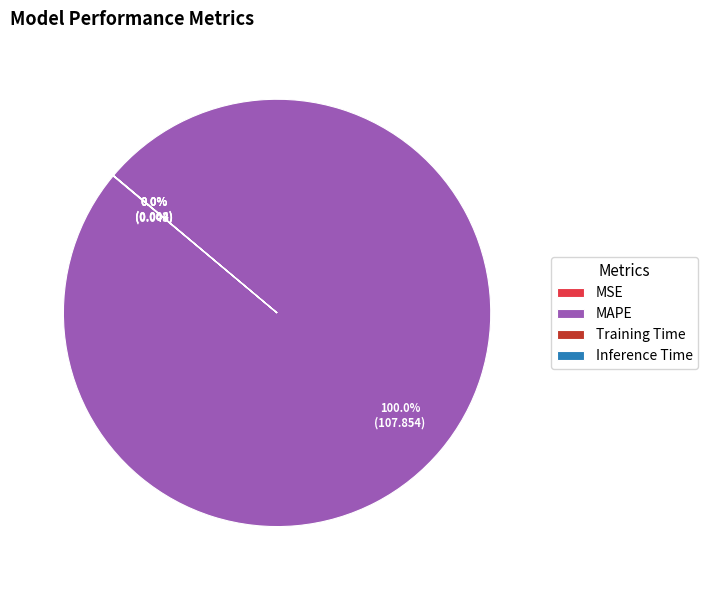

Which category has the biggest portion of the pie?

MAPE